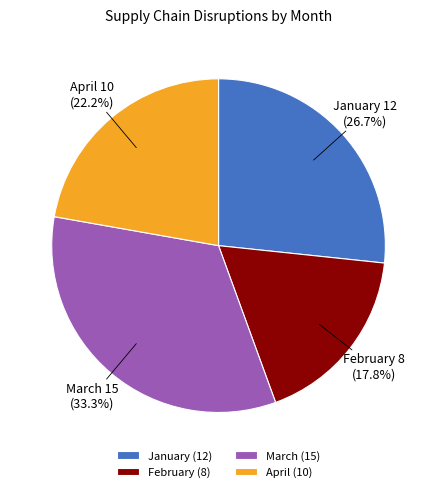

To the nearest percent, what is the difference between the largest and smallest slice percentages?

16%